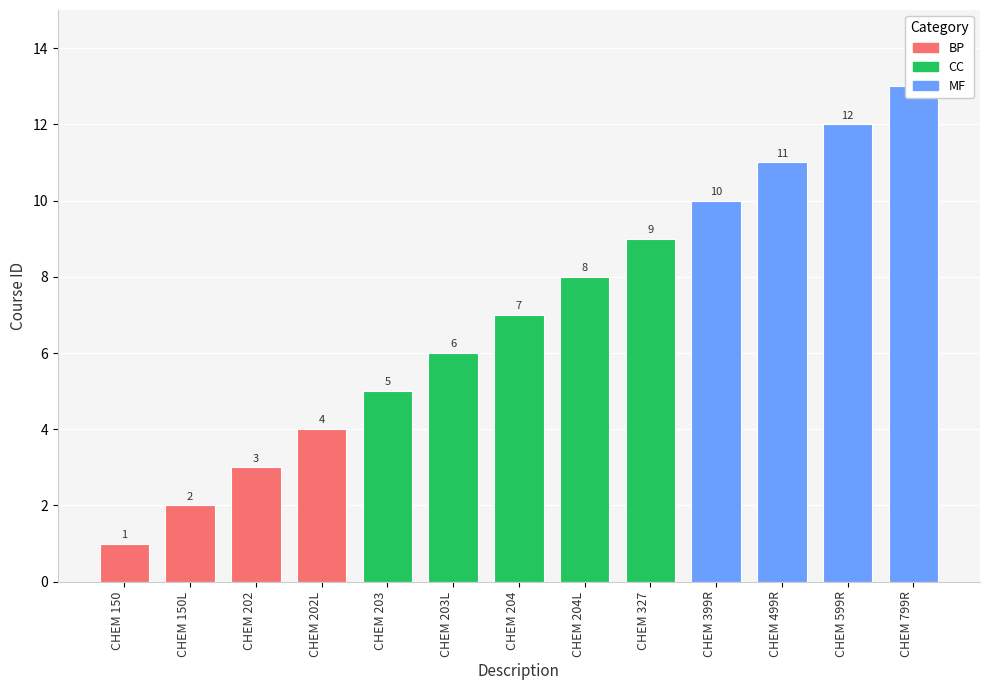

Approximately how many times larger is the value at CHEM 202 compared to CHEM 203?

0.6